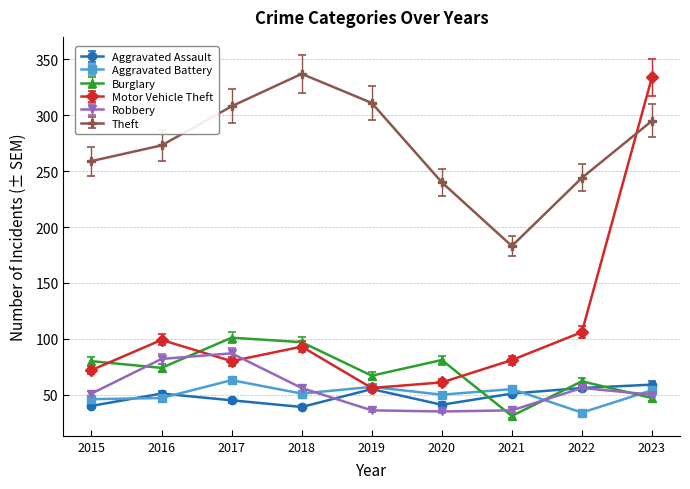

The Theft series shows 183 at 2021. True or false?

True